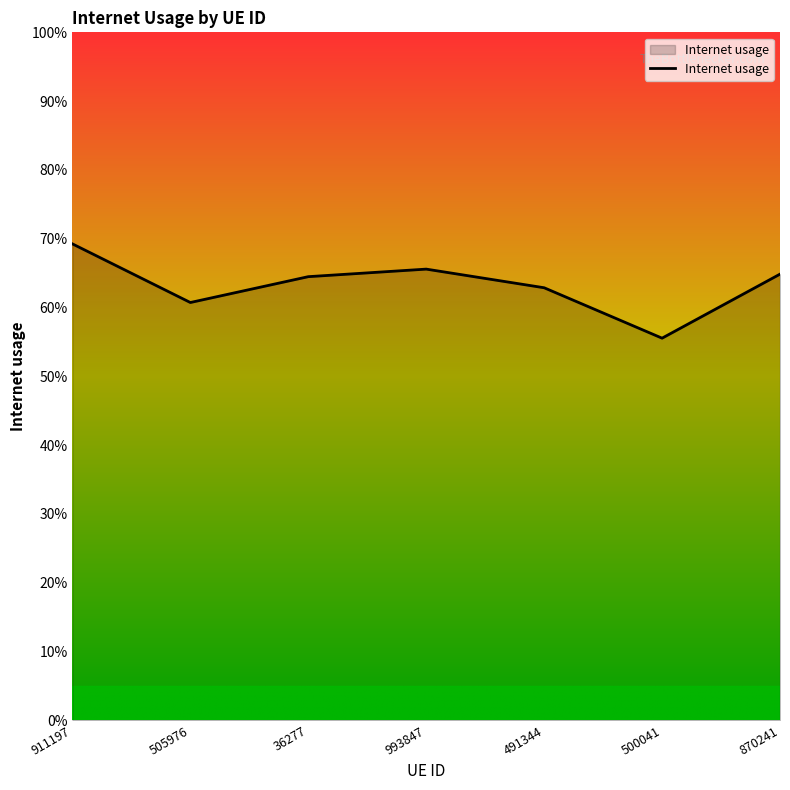

Reading right to left, what are all the values shown in this chart?

870241=0.6	500041=0.6	491344=0.6	993847=0.7	36277=0.6	505976=0.6	911197=0.7